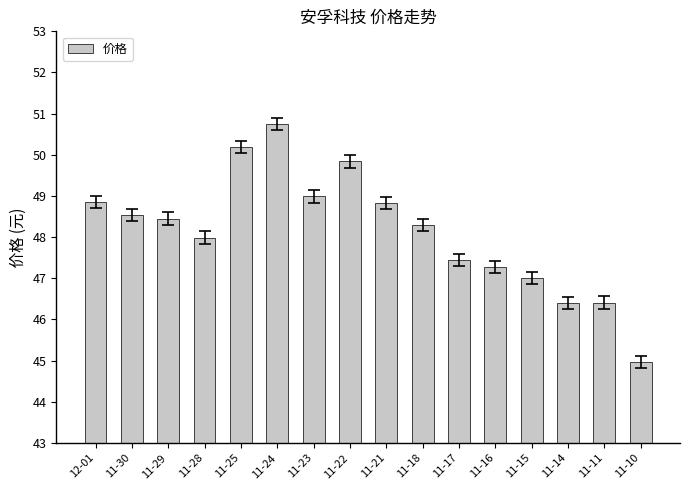

What is the smallest value displayed?

45.0